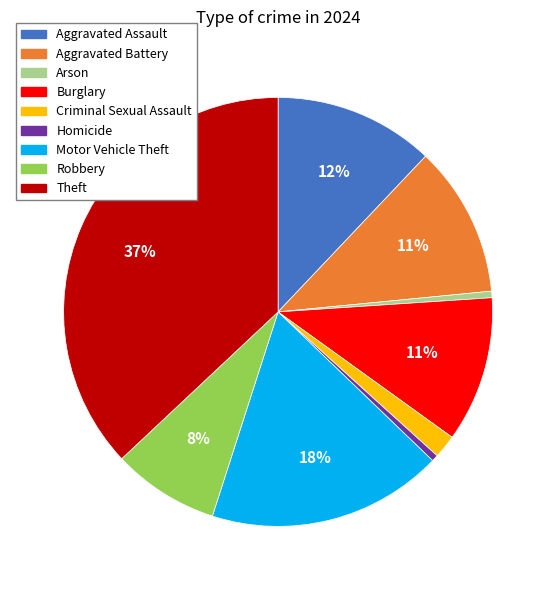

To the nearest percent, what portion does Motor Vehicle Theft represent?

18%